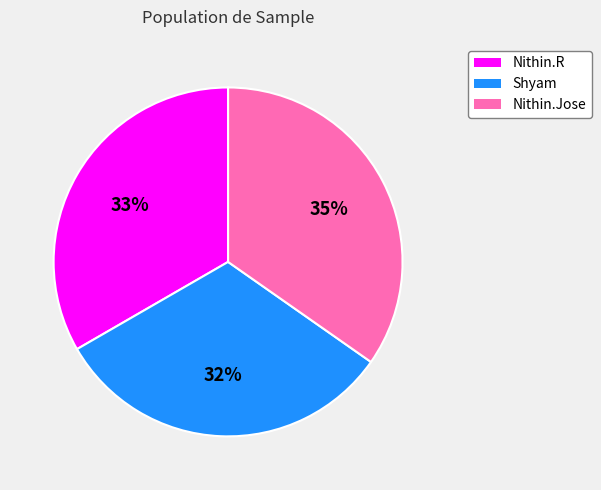

Which has a higher value, Nithin.Jose or Nithin.R?

Nithin.Jose